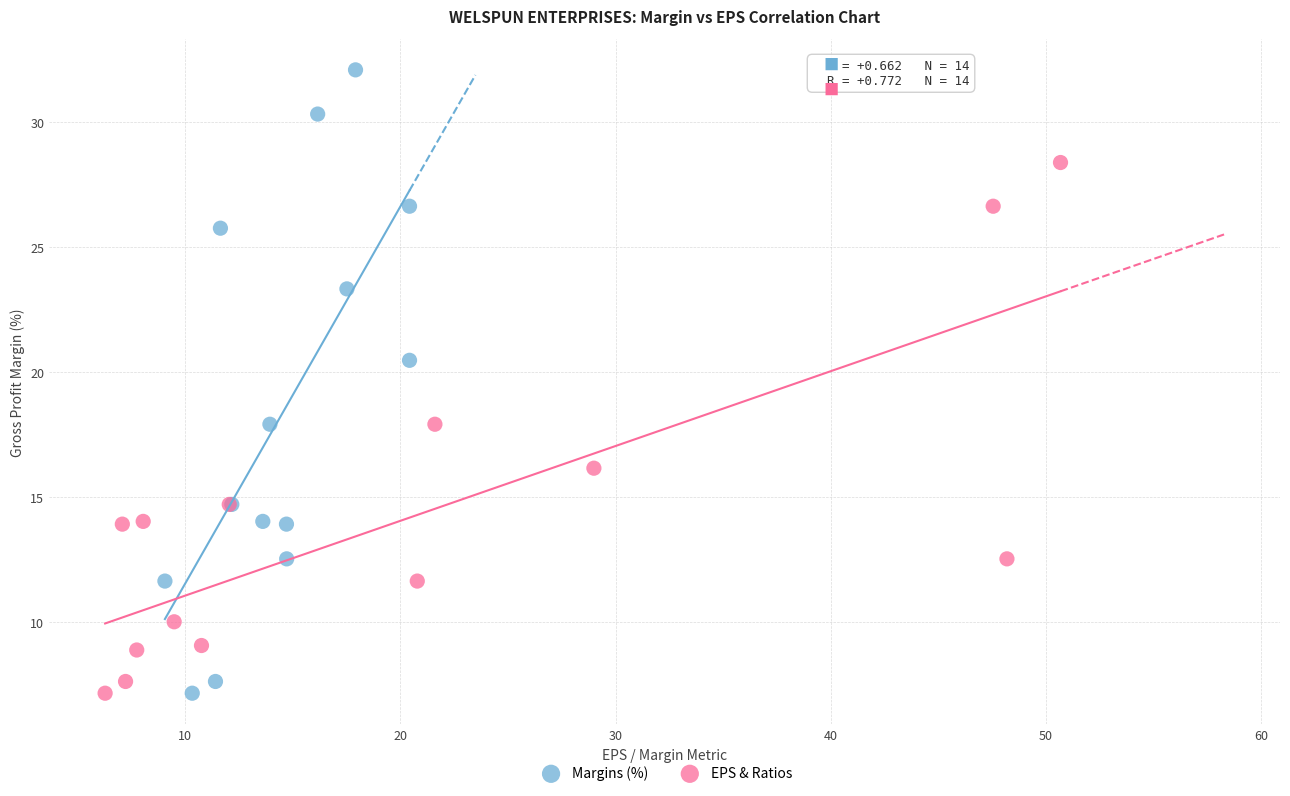

What are all the series names shown in the legend?

Margins (%), EPS & Ratios